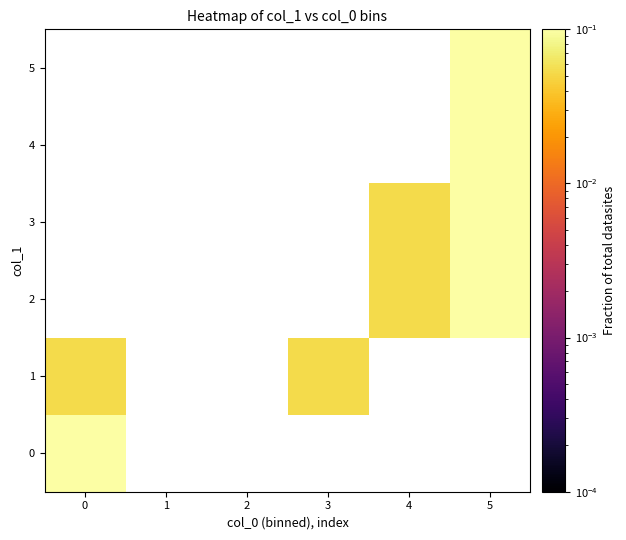

Rank the series by their maximum value, from lowest to highest.

1, 2, 3, 4, 5, 0